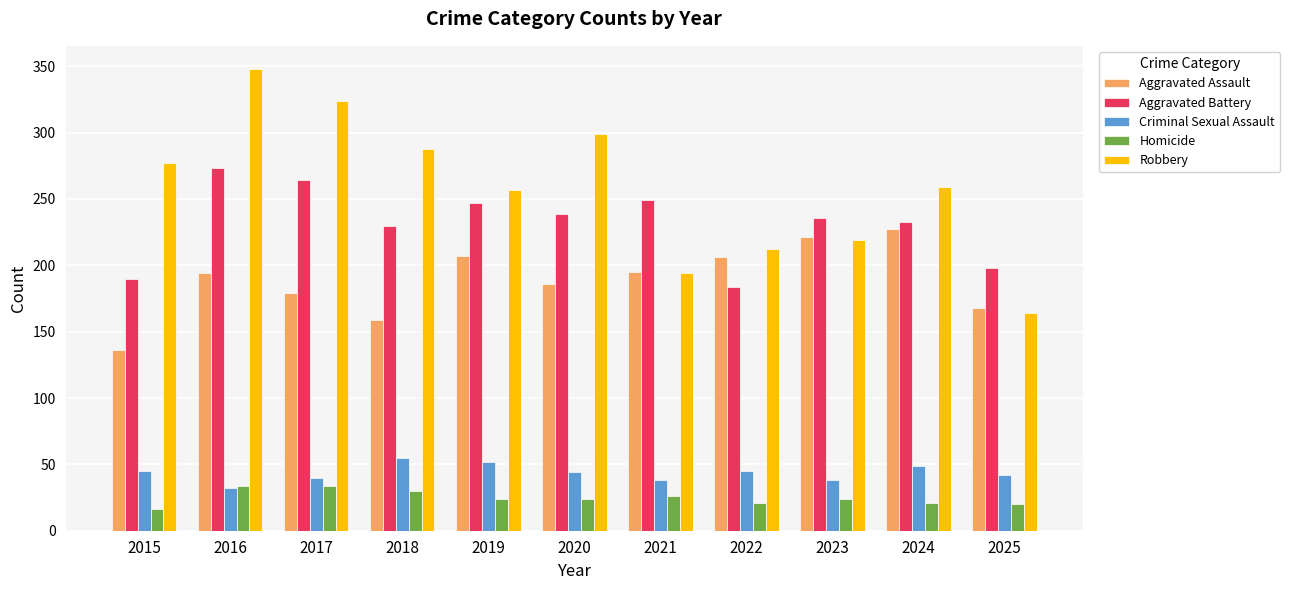

At which category is the sum across all series the highest?

2016